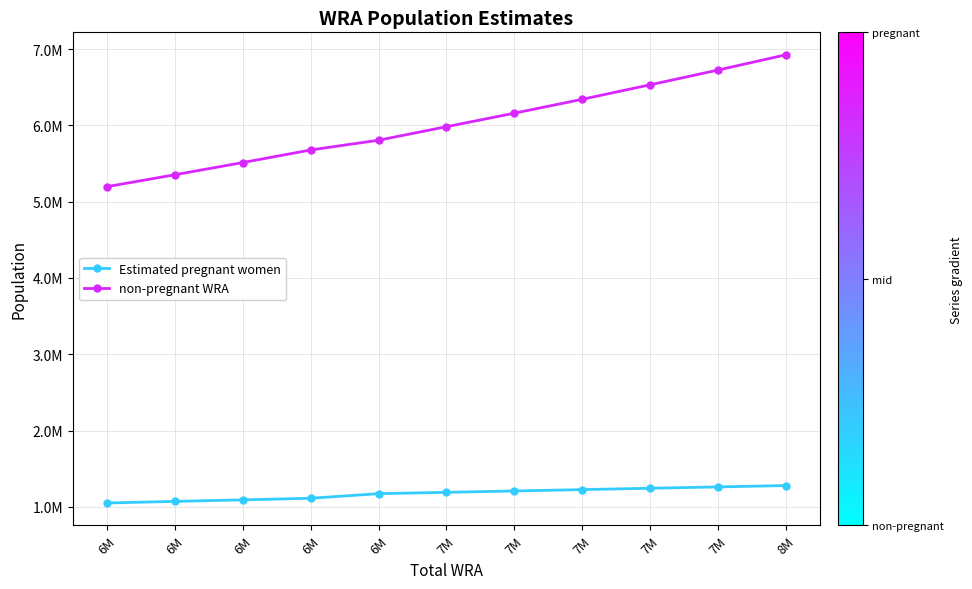

True or false: non-pregnant WRA and Estimated pregnant women cross at least once.

False